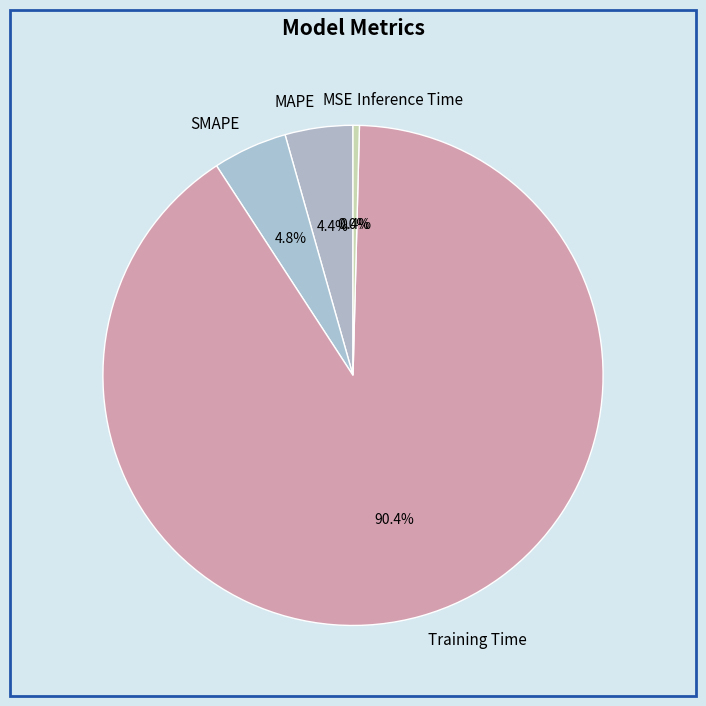

Which category has the biggest portion of the pie?

Training Time